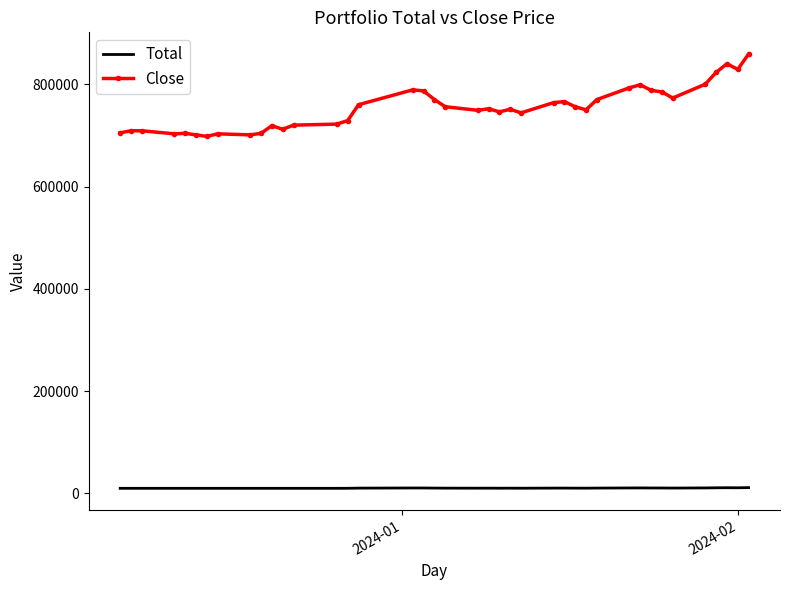

What is the maximum value for Close?

859000.0